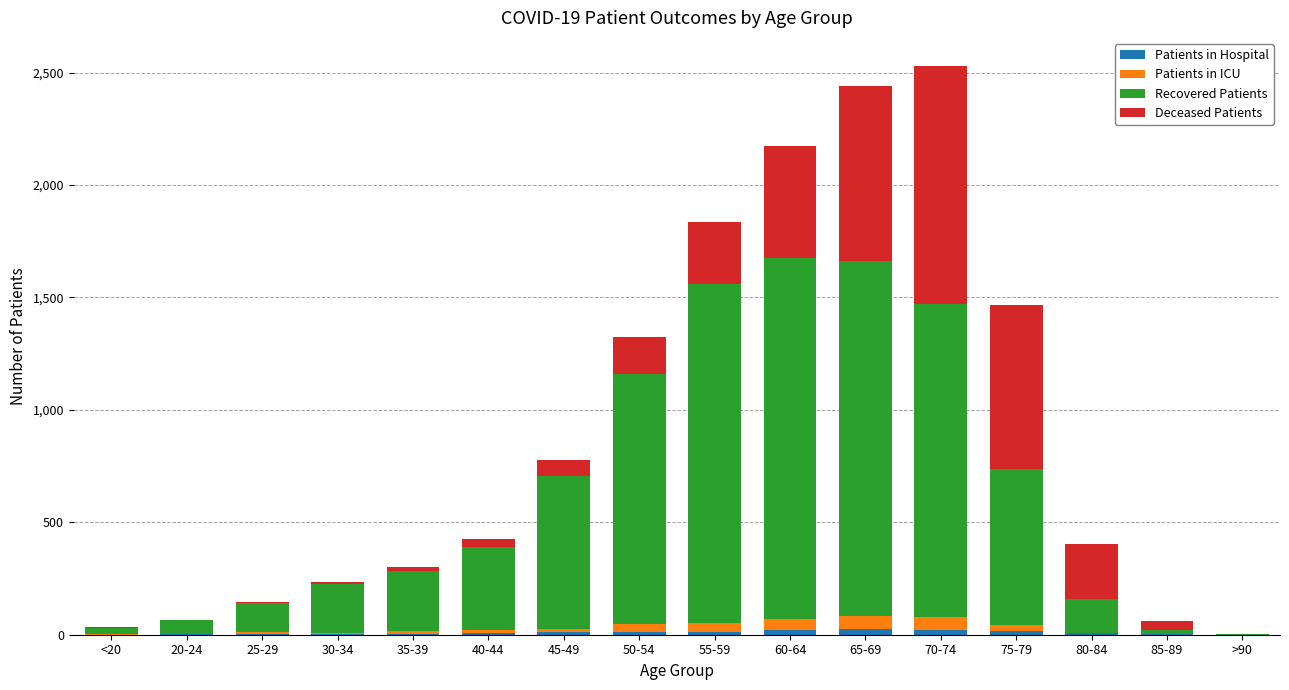

Count the number of data series in this chart.

4